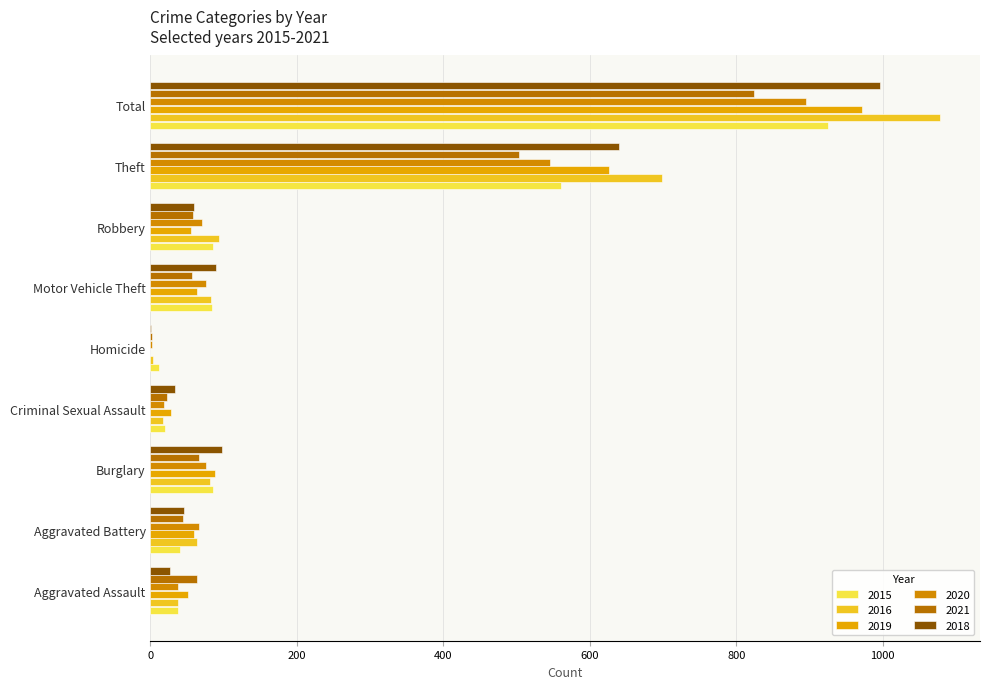

What is the value of the 2019 bar at the 3rd from the left?

88